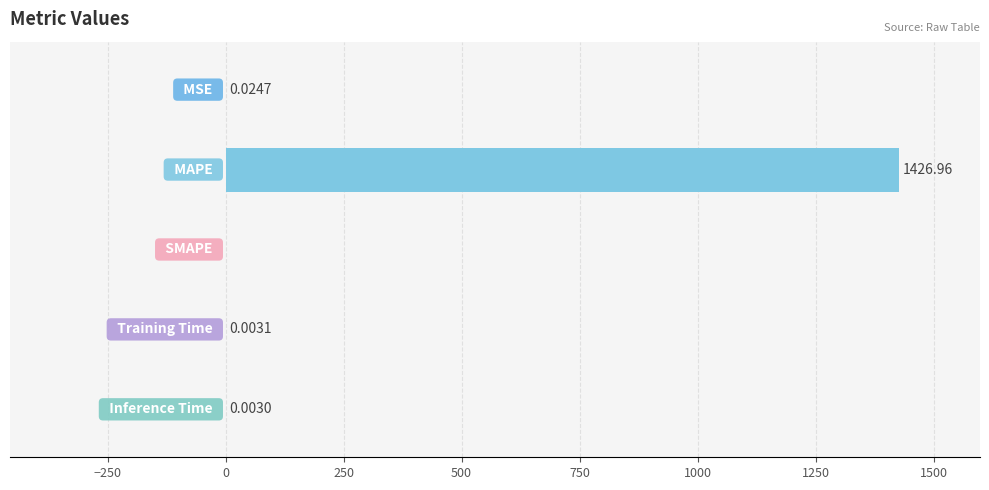

What is the sum of all values?

1427.0